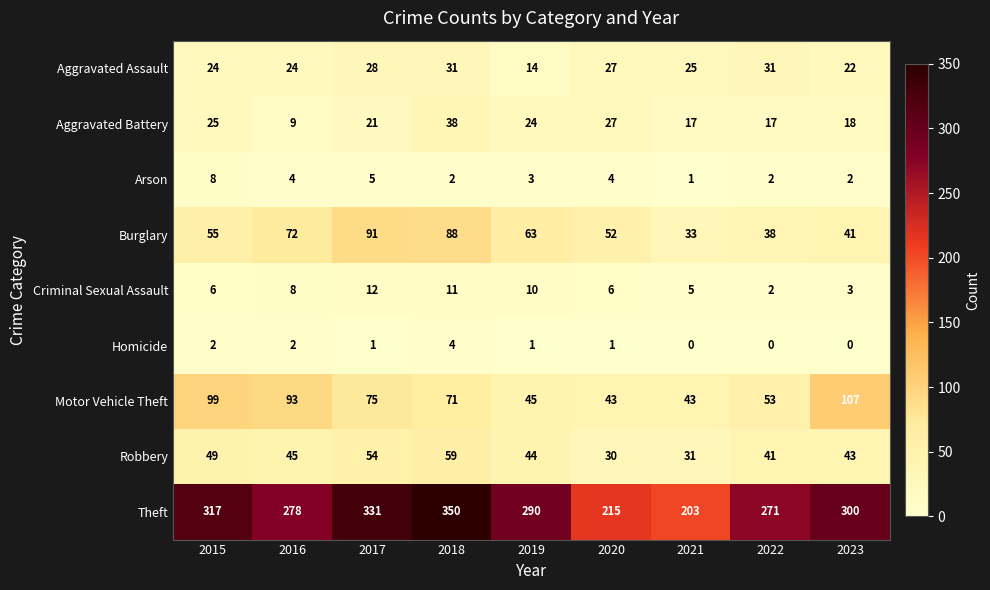

What is the sum of the Criminal Sexual Assault values at 2020 and 2022?

8